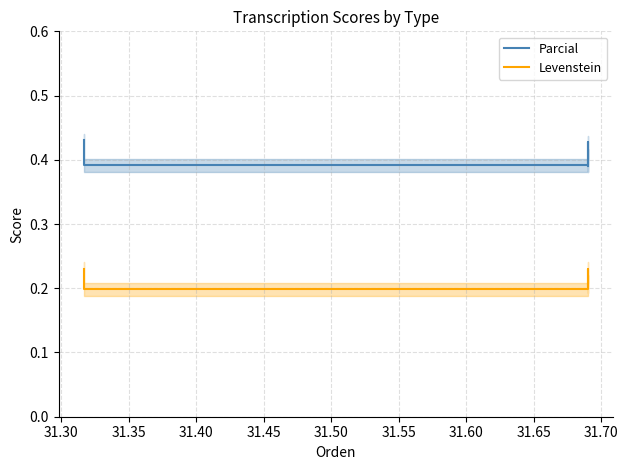

True or false: Levenstein and Parcial intersect in this chart.

False